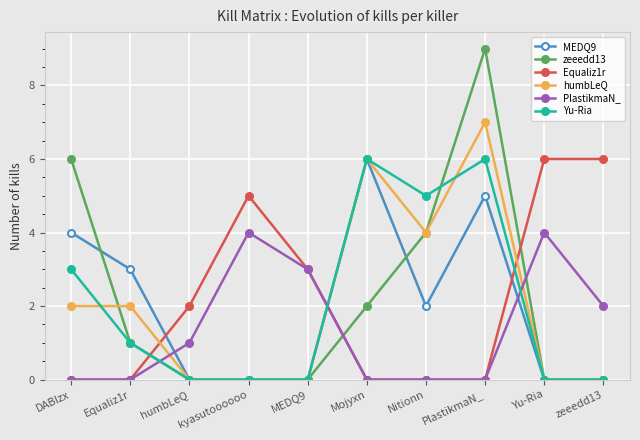

Reading left to right, what are all the values shown in this chart?

MEDQ9: DABIzx=4	Equaliz1r=3	humbLeQ=0	kyasutoooooo=0	MEDQ9=0	Mojyxn=6	Nitionn=2	PlastikmaN_=5	Yu-Ria=0	zeeedd13=0
zeeedd13: DABIzx=6	Equaliz1r=1	humbLeQ=0	kyasutoooooo=0	MEDQ9=0	Mojyxn=2	Nitionn=4	PlastikmaN_=9	Yu-Ria=0	zeeedd13=0
Equaliz1r: DABIzx=0	Equaliz1r=0	humbLeQ=2	kyasutoooooo=5	MEDQ9=3	Mojyxn=0	Nitionn=0	PlastikmaN_=0	Yu-Ria=6	zeeedd13=6
humbLeQ: DABIzx=2	Equaliz1r=2	humbLeQ=0	kyasutoooooo=0	MEDQ9=0	Mojyxn=6	Nitionn=4	PlastikmaN_=7	Yu-Ria=0	zeeedd13=0
PlastikmaN_: DABIzx=0	Equaliz1r=0	humbLeQ=1	kyasutoooooo=4	MEDQ9=3	Mojyxn=0	Nitionn=0	PlastikmaN_=0	Yu-Ria=4	zeeedd13=2
Yu-Ria: DABIzx=3	Equaliz1r=1	humbLeQ=0	kyasutoooooo=0	MEDQ9=0	Mojyxn=6	Nitionn=5	PlastikmaN_=6	Yu-Ria=0	zeeedd13=0